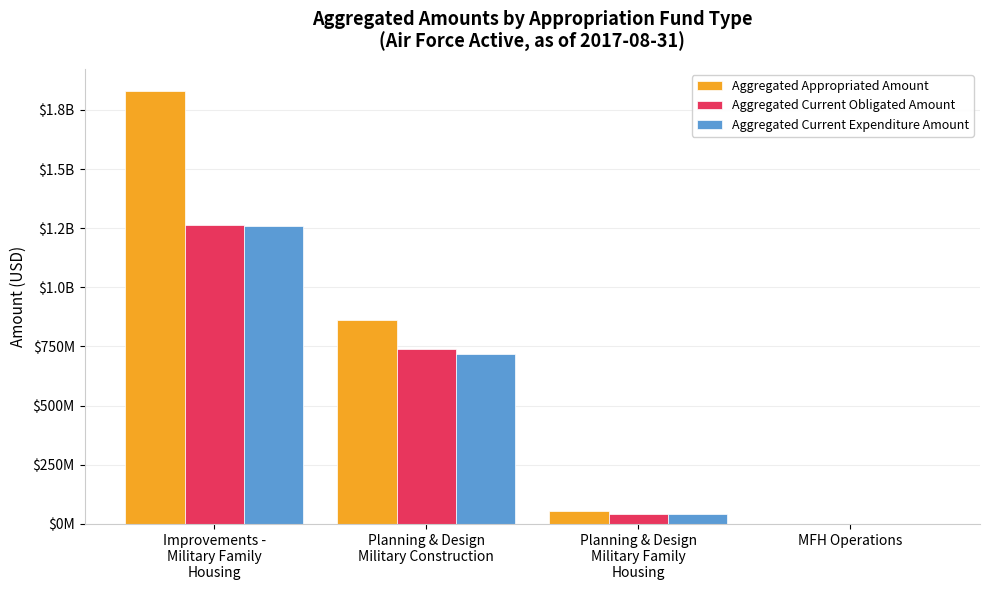

Are the bars grouped side by side (vs. stacked)?

Yes